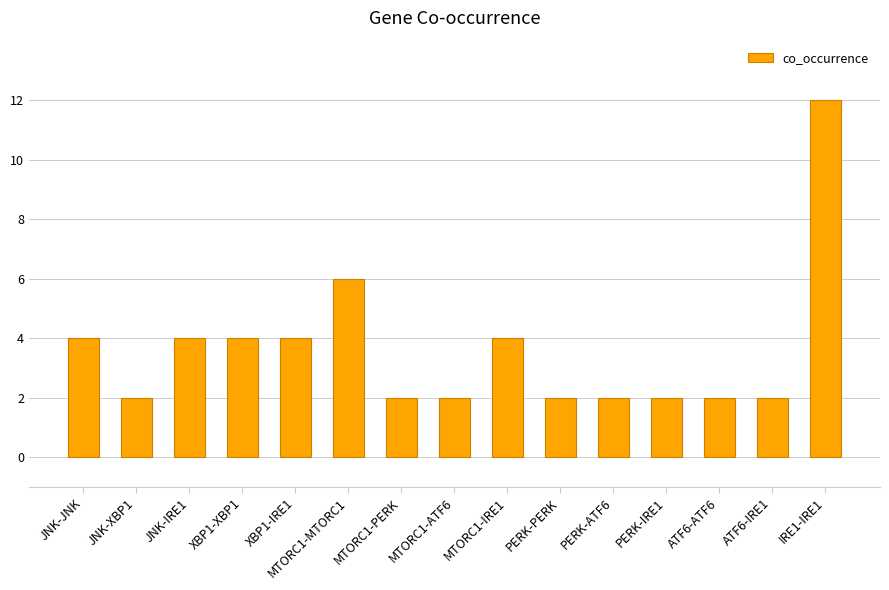

What is the average value?

4